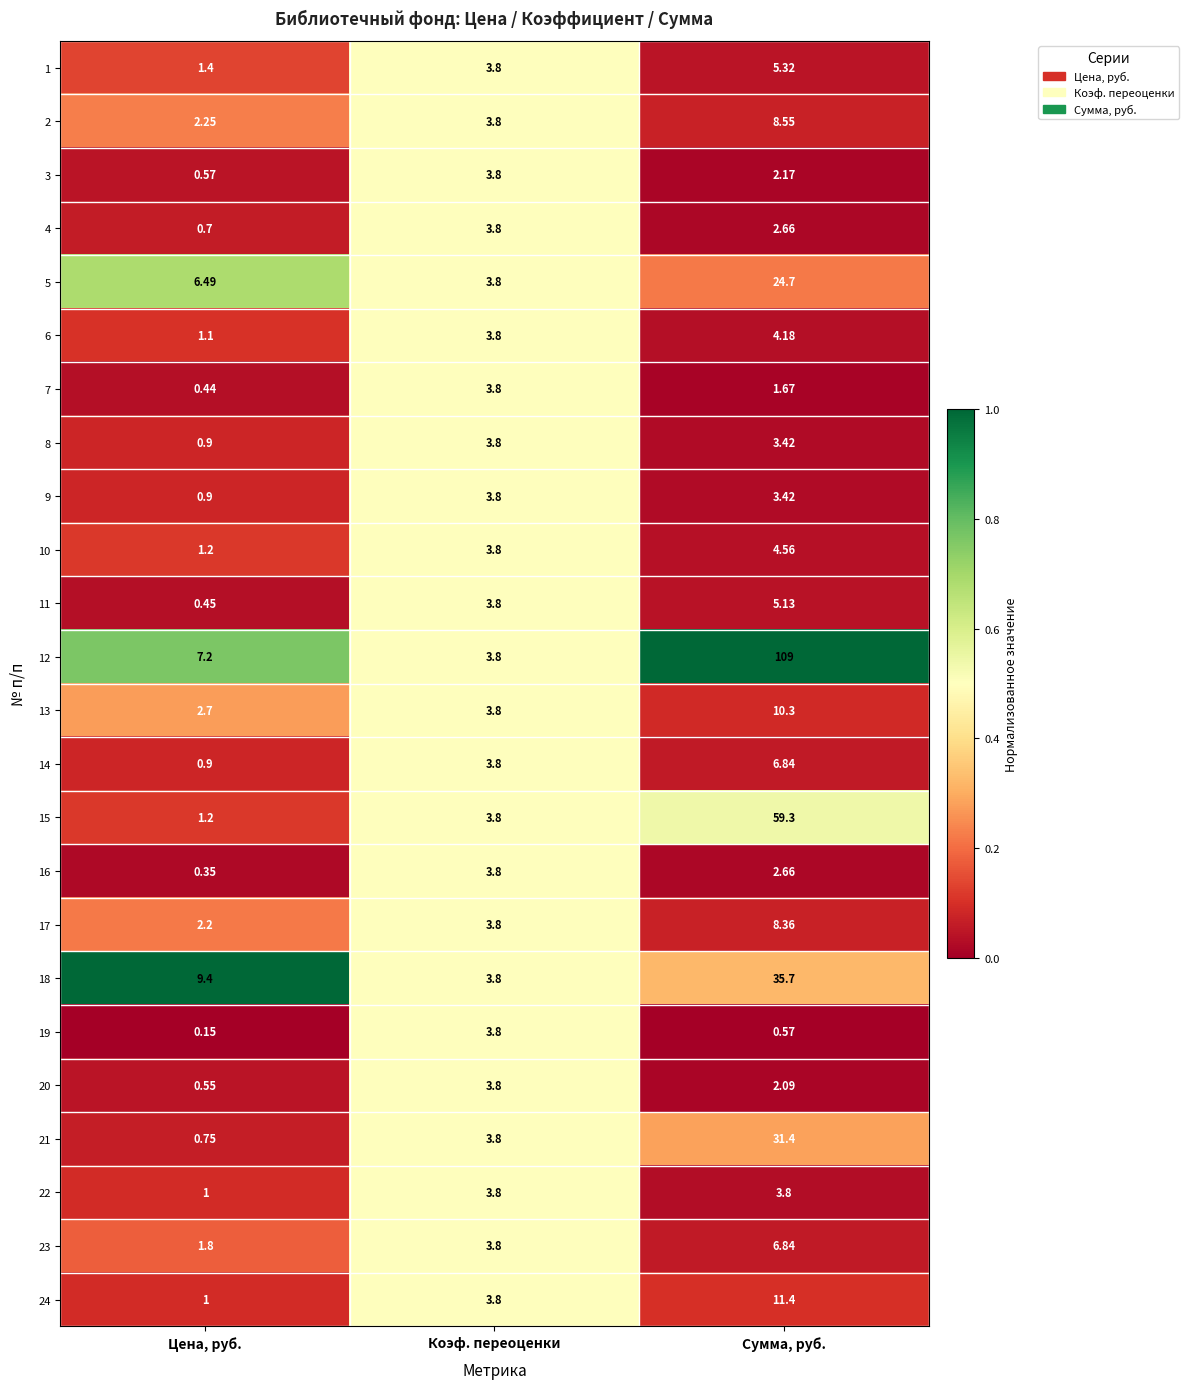

Count the number of data series in this chart.

24